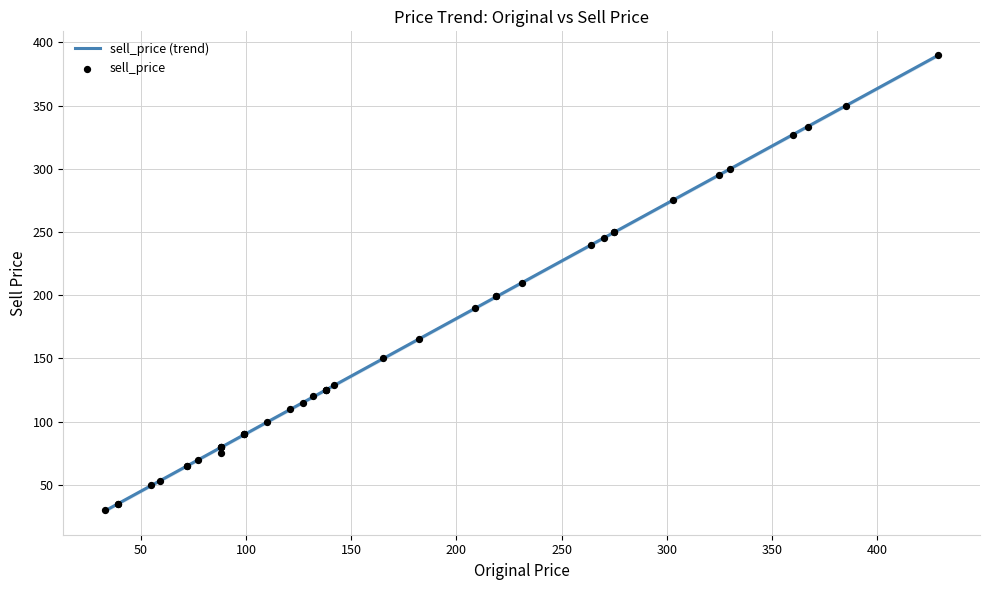

What is the highest value of the sell_price (trend) series?

389.8